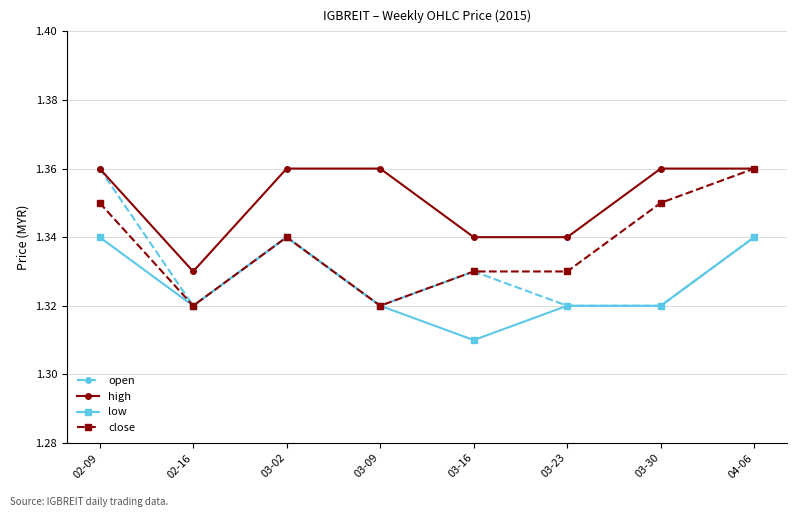

At which label is high closest to 1?

02-16